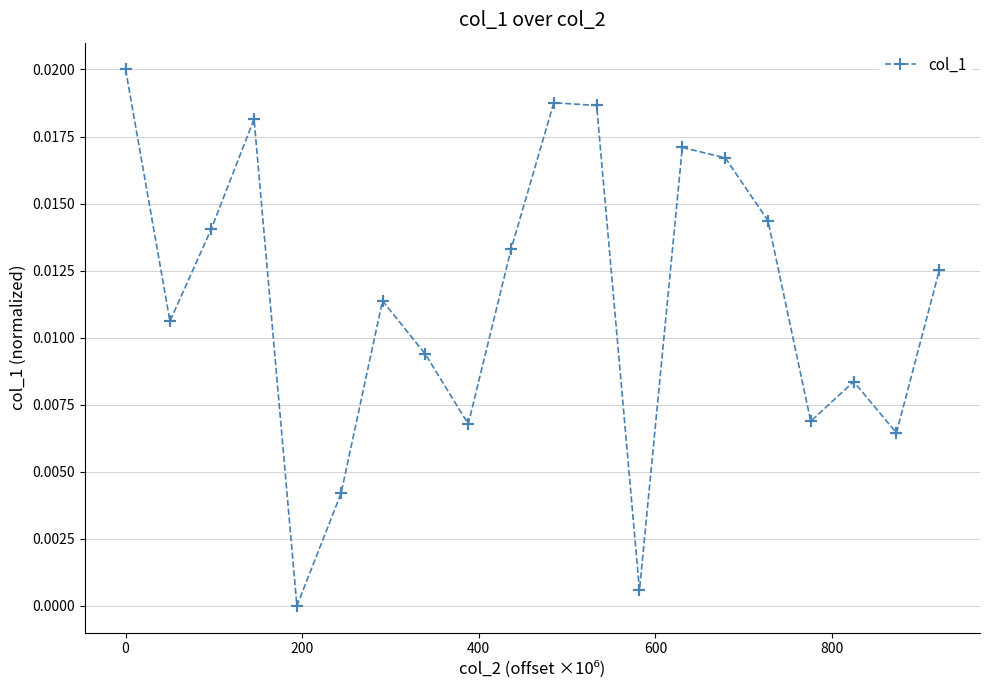

How many data points does each series have?

40